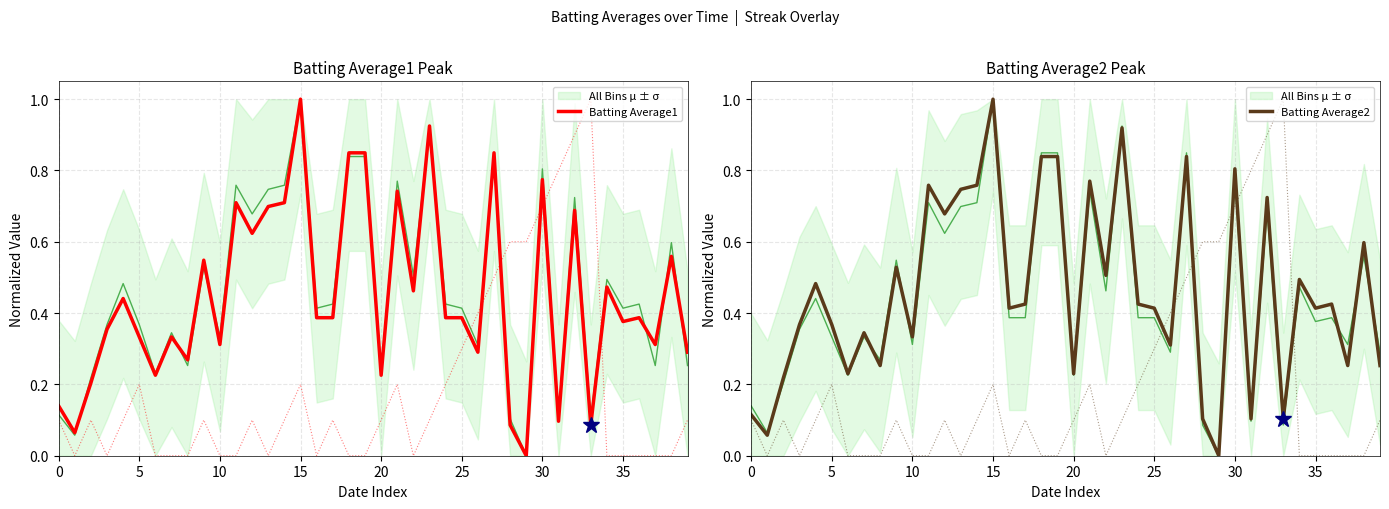

True or false: Batting Average1 and Batting Average2 cross at least once.

True